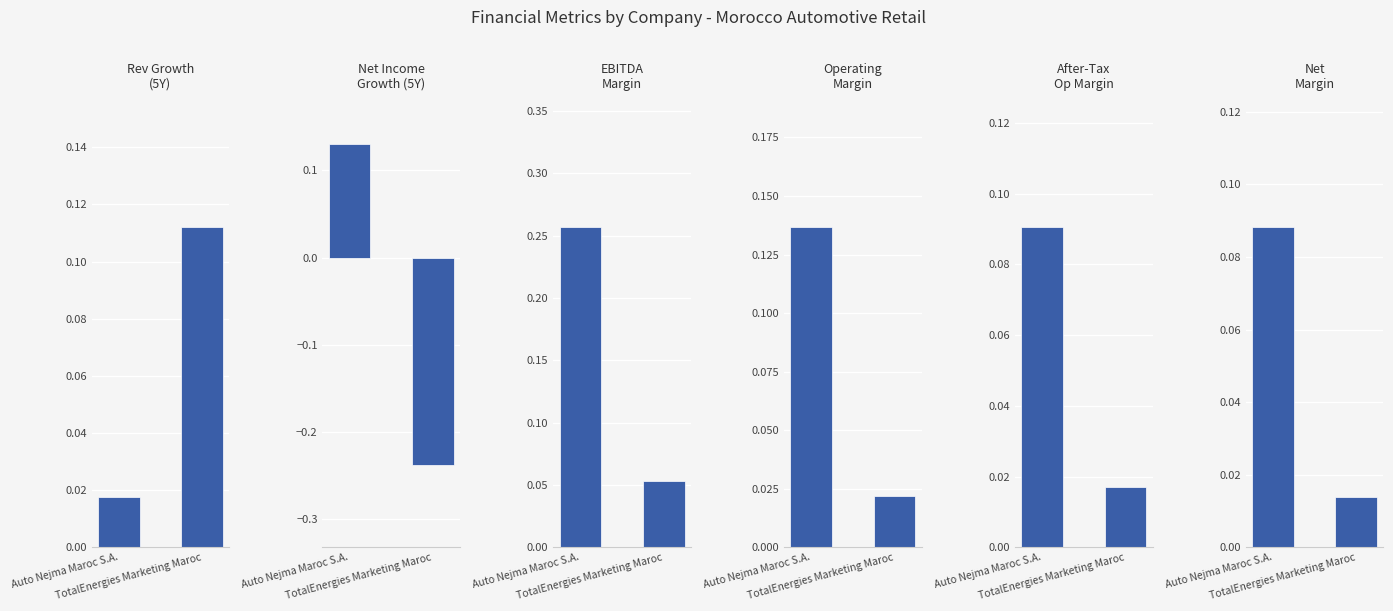

Reading left to right, what are all the values shown in this chart?

Rev Growth
(5Y): Auto Nejma Maroc S.A.=0.0	TotalEnergies Marketing Maroc=0.1
Net Income
Growth (5Y): Auto Nejma Maroc S.A.=0.1	TotalEnergies Marketing Maroc=-0.2
EBITDA
Margin: Auto Nejma Maroc S.A.=0.3	TotalEnergies Marketing Maroc=0.1
Operating
Margin: Auto Nejma Maroc S.A.=0.1	TotalEnergies Marketing Maroc=0.0
After-Tax
Op Margin: Auto Nejma Maroc S.A.=0.1	TotalEnergies Marketing Maroc=0.0
Net
Margin: Auto Nejma Maroc S.A.=0.1	TotalEnergies Marketing Maroc=0.0